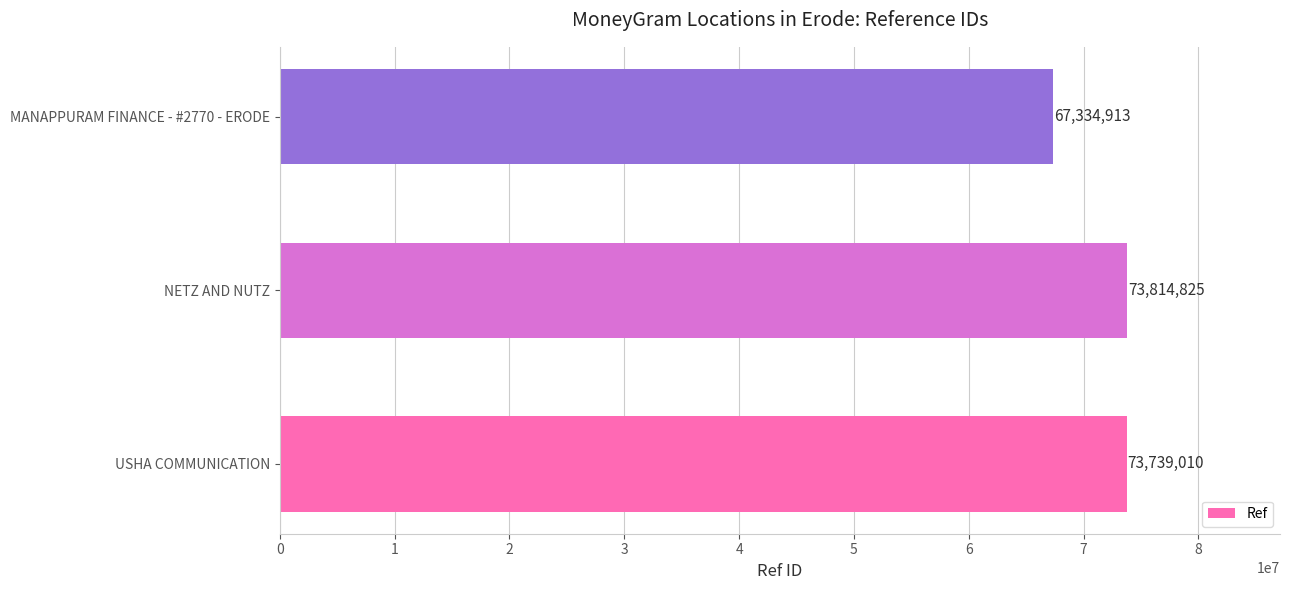

Where is the data nearest to the value 70574869?

USHA COMMUNICATION